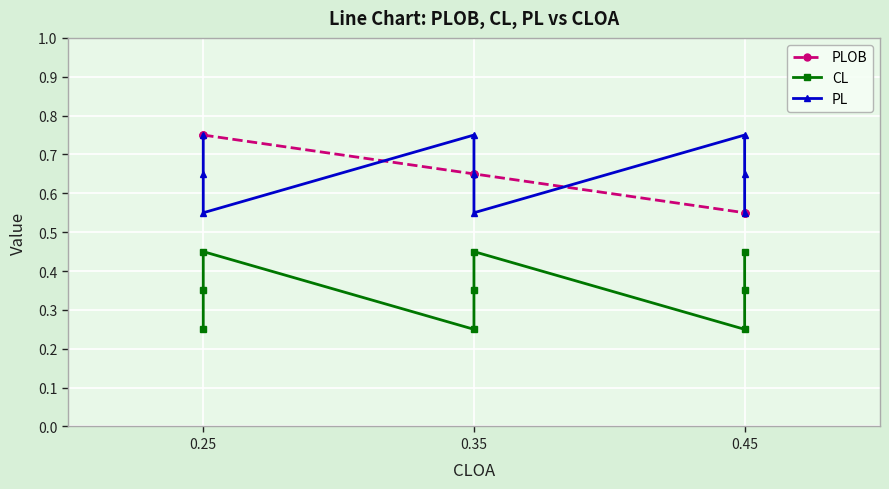

Reading left to right, extract all data points from this chart.

PLOB: 0.8	0.8	0.8	0.7	0.7	0.7	0.6	0.6	0.6
CL: 0.2	0.3	0.5	0.2	0.3	0.5	0.2	0.3	0.5
PL: 0.8	0.7	0.6	0.8	0.7	0.6	0.8	0.7	0.6